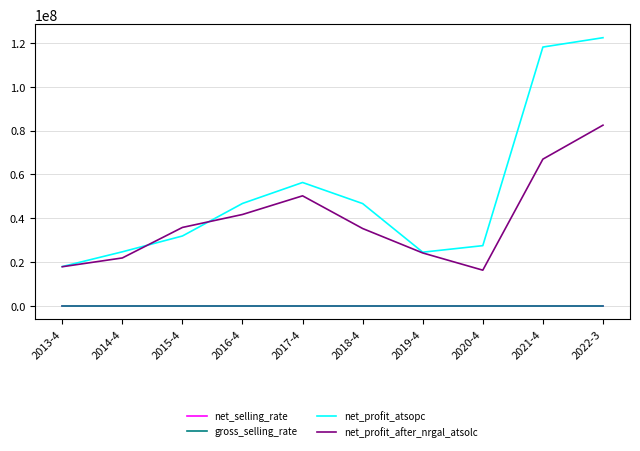

At which category does the chart reach its peak across all series?

2022-3